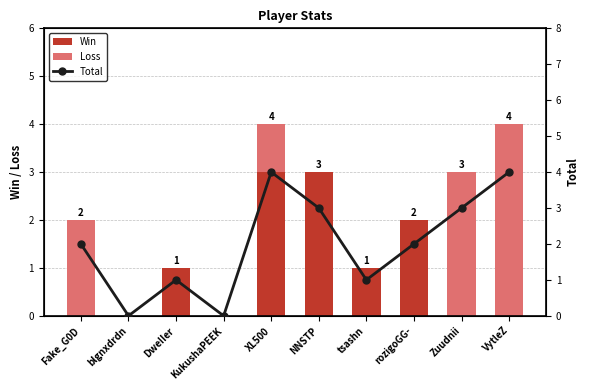

What are all the series names shown in the legend?

Win, Loss, Total